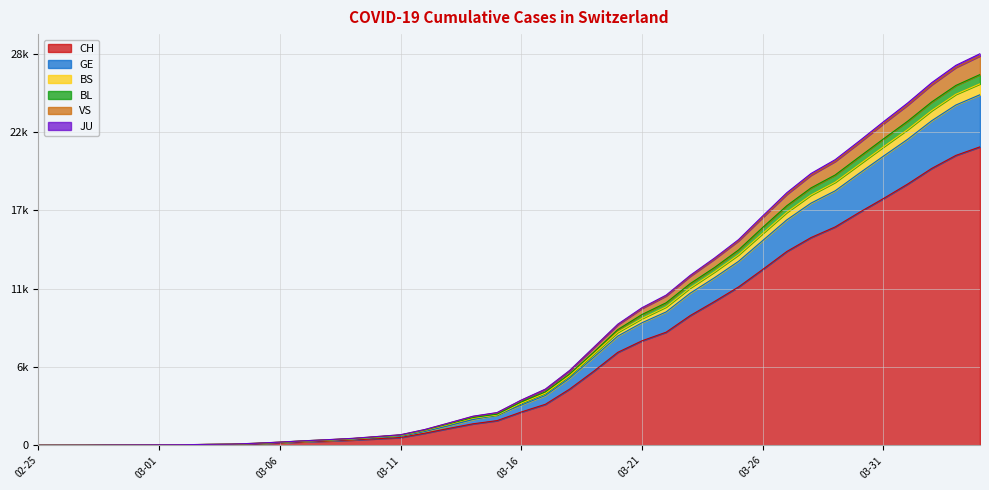

Is the value of VS at 2020-03-04 greater than the value of CH at 2020-03-30?

No